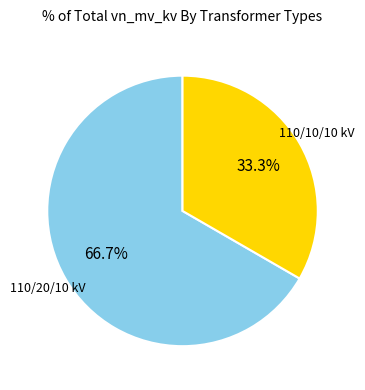

Is there a majority slice in this chart?

Yes